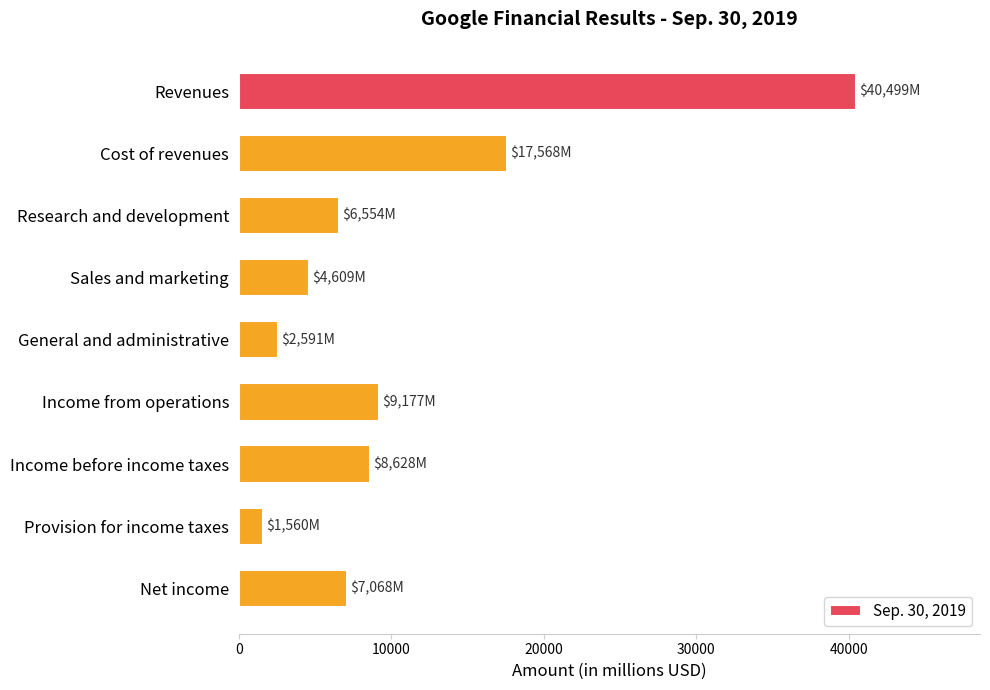

Reading bottom to top, what are all the values shown in this chart?

Net income=7068	Provision for income taxes=1560	Income before income taxes=8628	Income from operations=9177	General and administrative=2591	Sales and marketing=4609	Research and development=6554	Cost of revenues=17568	Revenues=40499